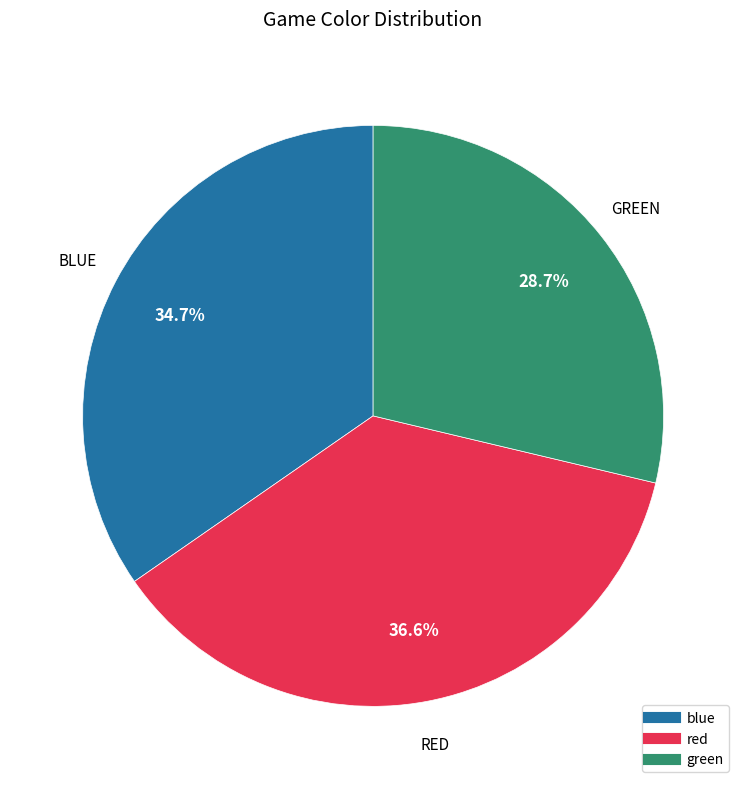

What percentage is the red slice, to the nearest percent?

37%